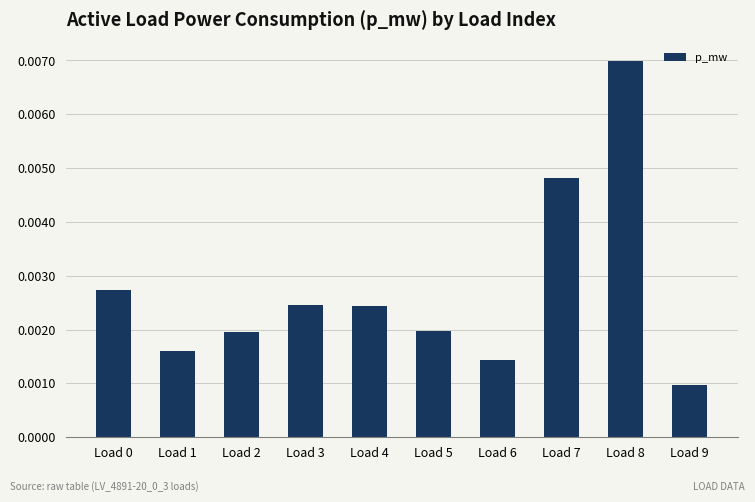

Does the chart contain stacked bars?

No